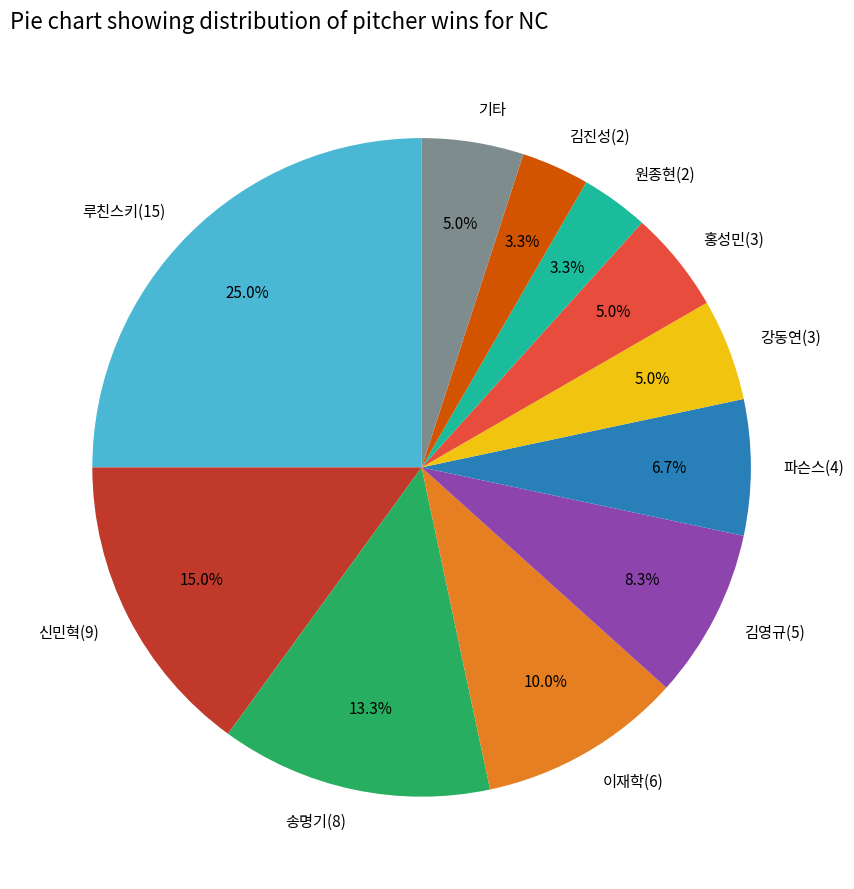

Is the sum of 원종현(2) and 루친스키(15) greater than half?

No